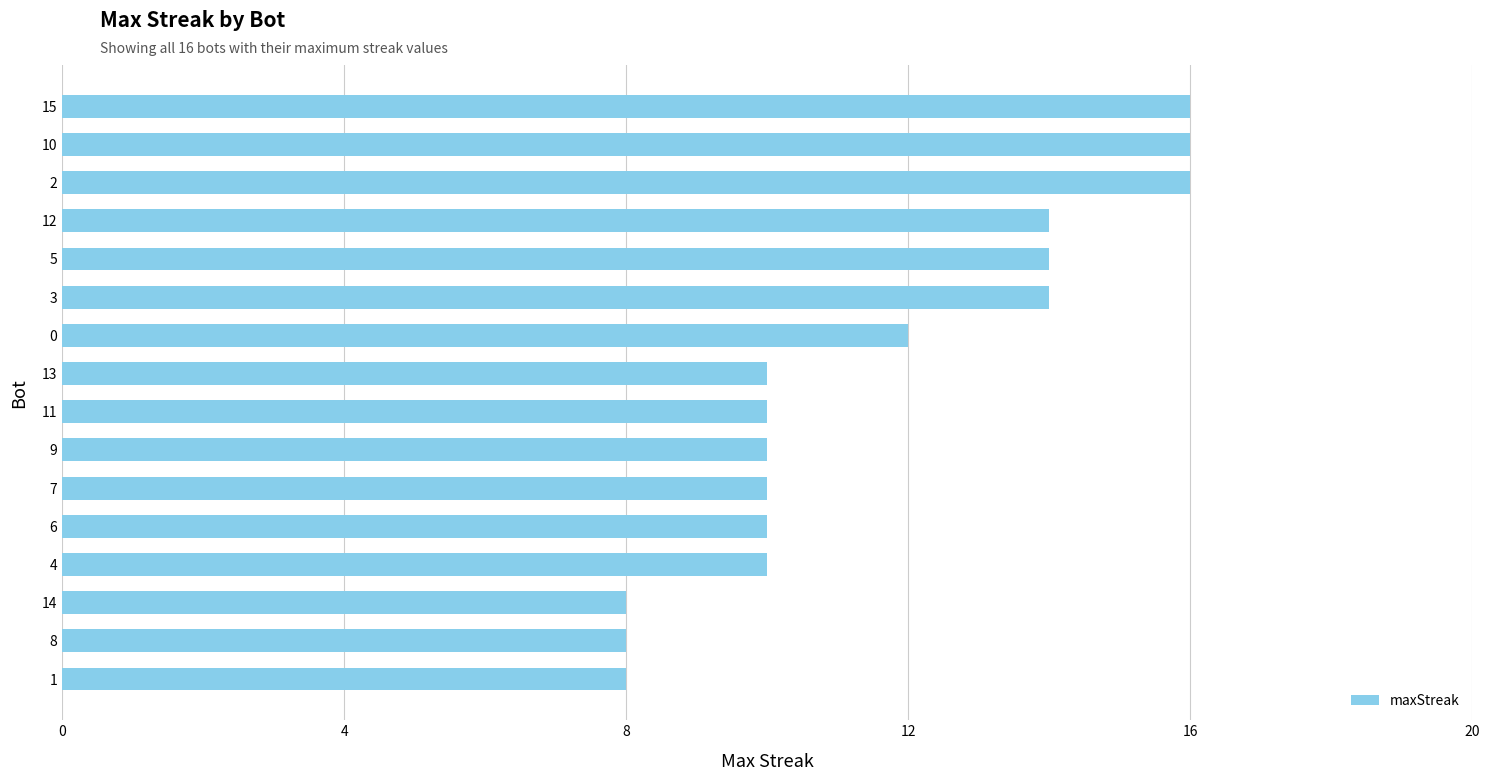

Approximately how many times larger is the value at 7 compared to 4?

1.0